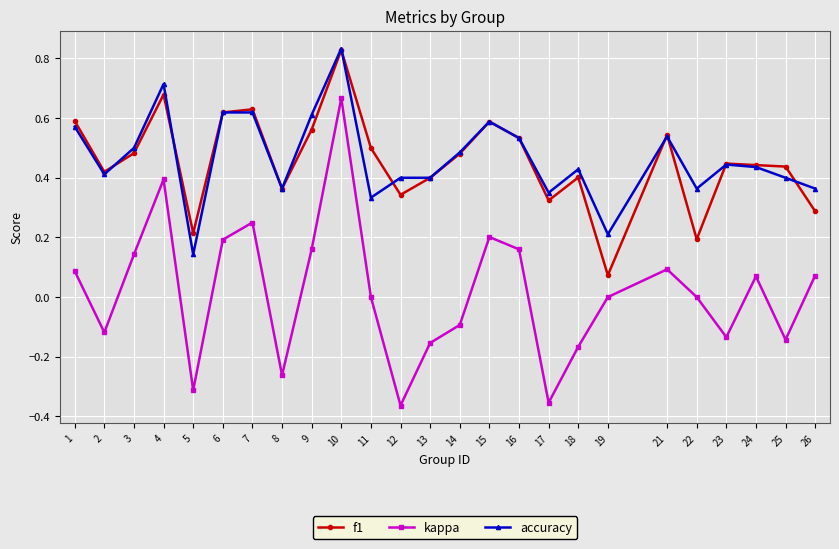

What is the sum of the accuracy values at 13 and 6?

1.0